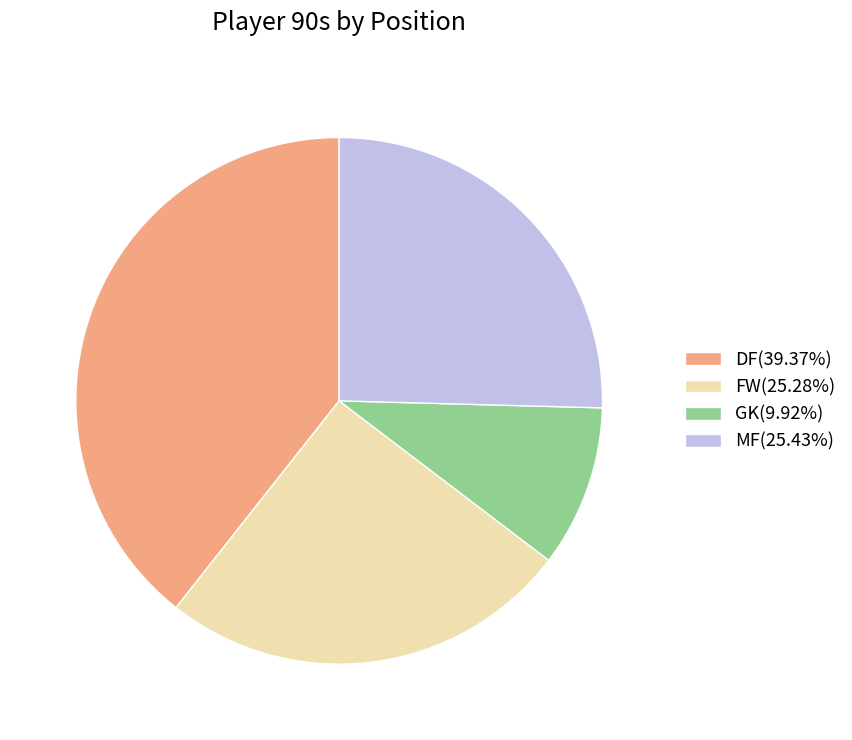

Approximately how many times larger is the value at MF(25.43%) compared to FW(25.28%)?

1.0